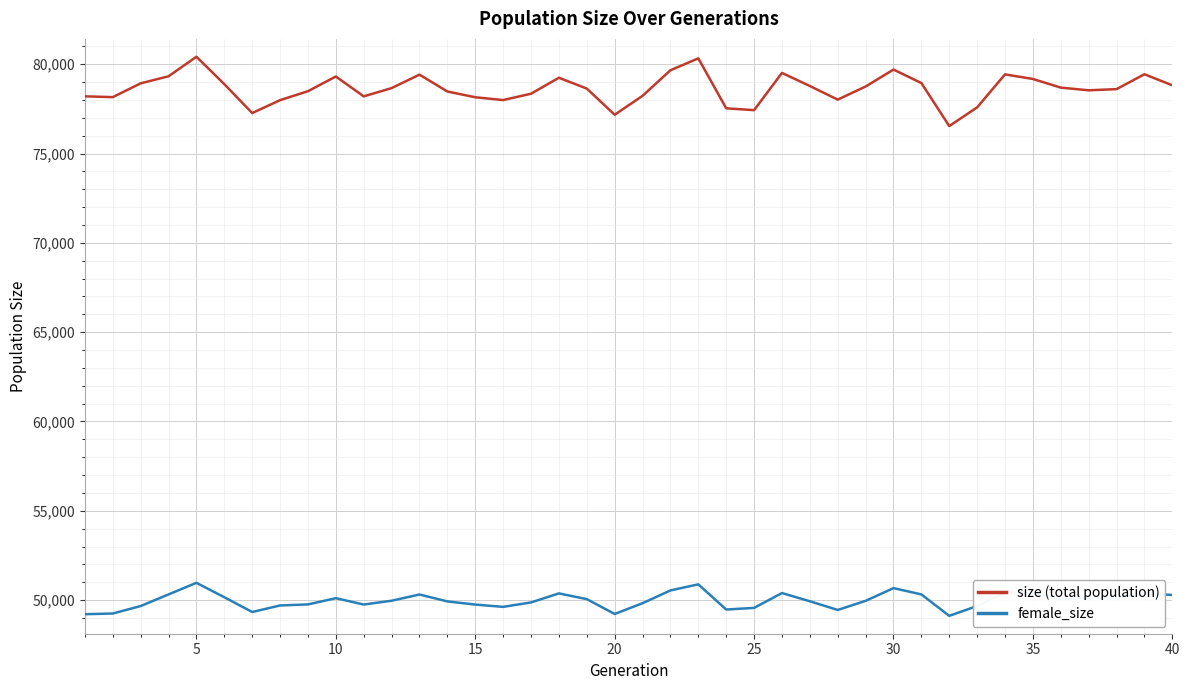

How many lines are shown in the chart?

2